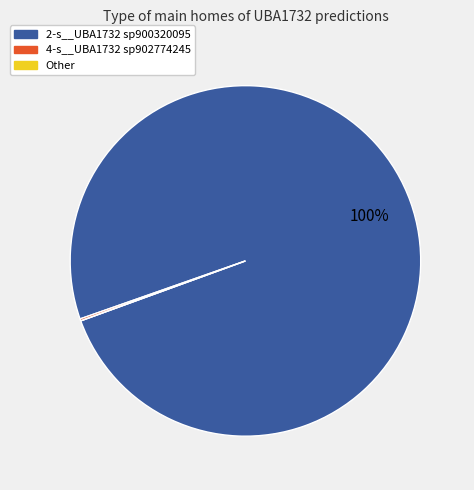

What is the largest slice in the pie chart?

2-s__UBA1732 sp900320095